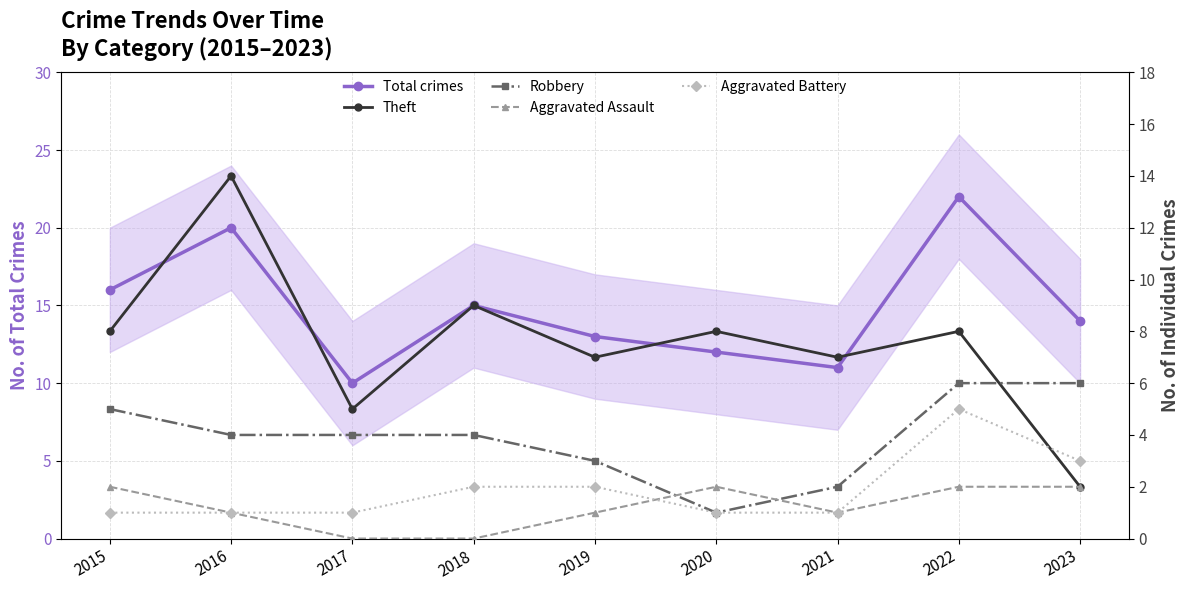

Does the chart display data point markers on the line(s)?

Yes